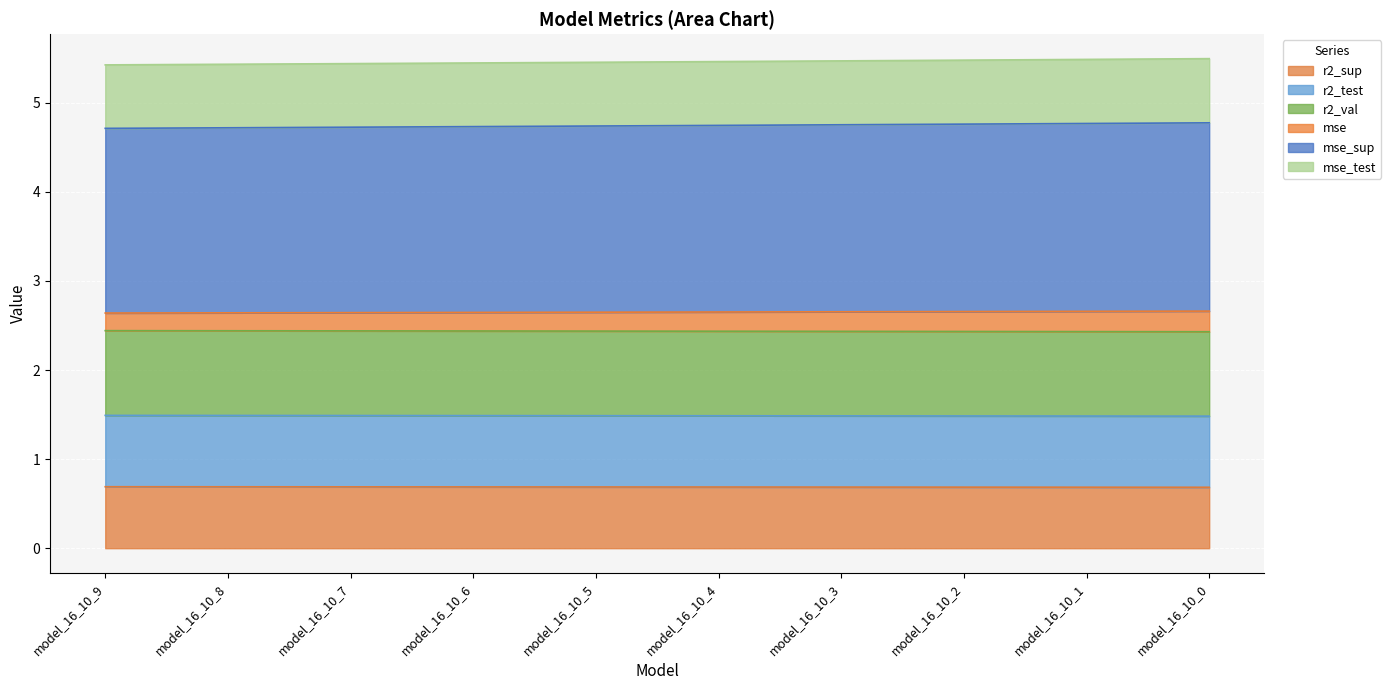

The r2_sup series shows 0.4 at model_16_10_0. True or false?

False